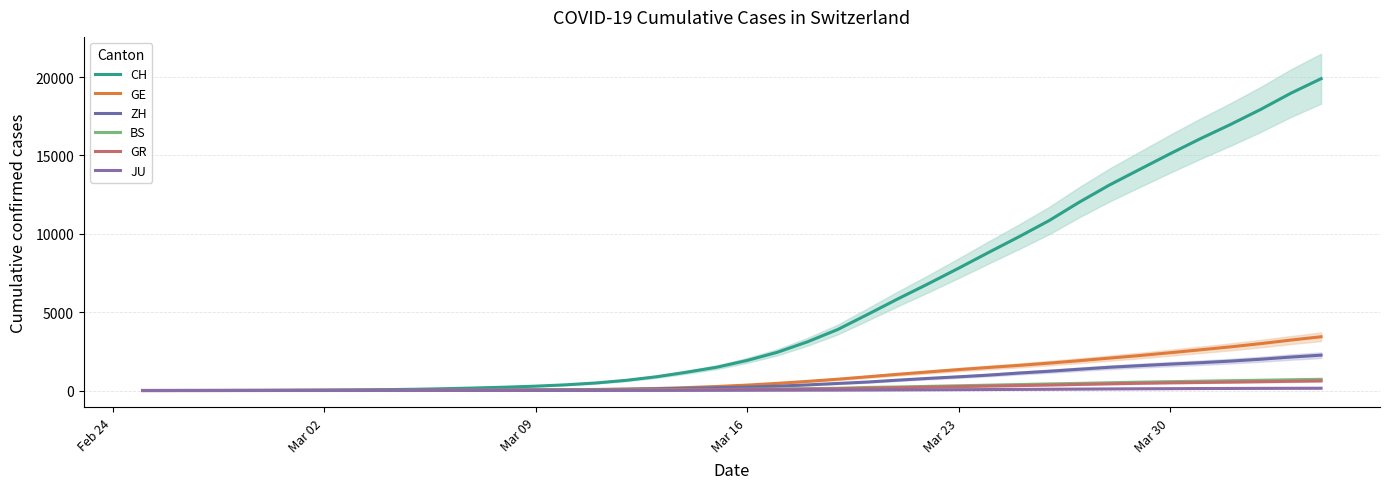

The value of GE at Mar 09 is 10.0. True or false?

False